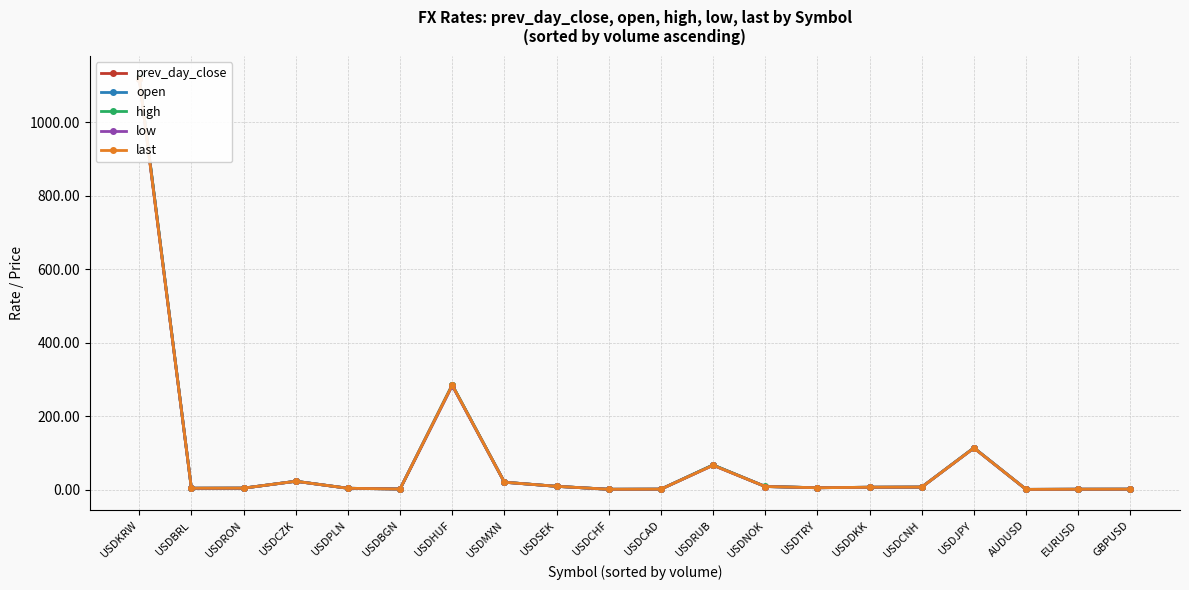

What is the sum of all open values?

1686.0